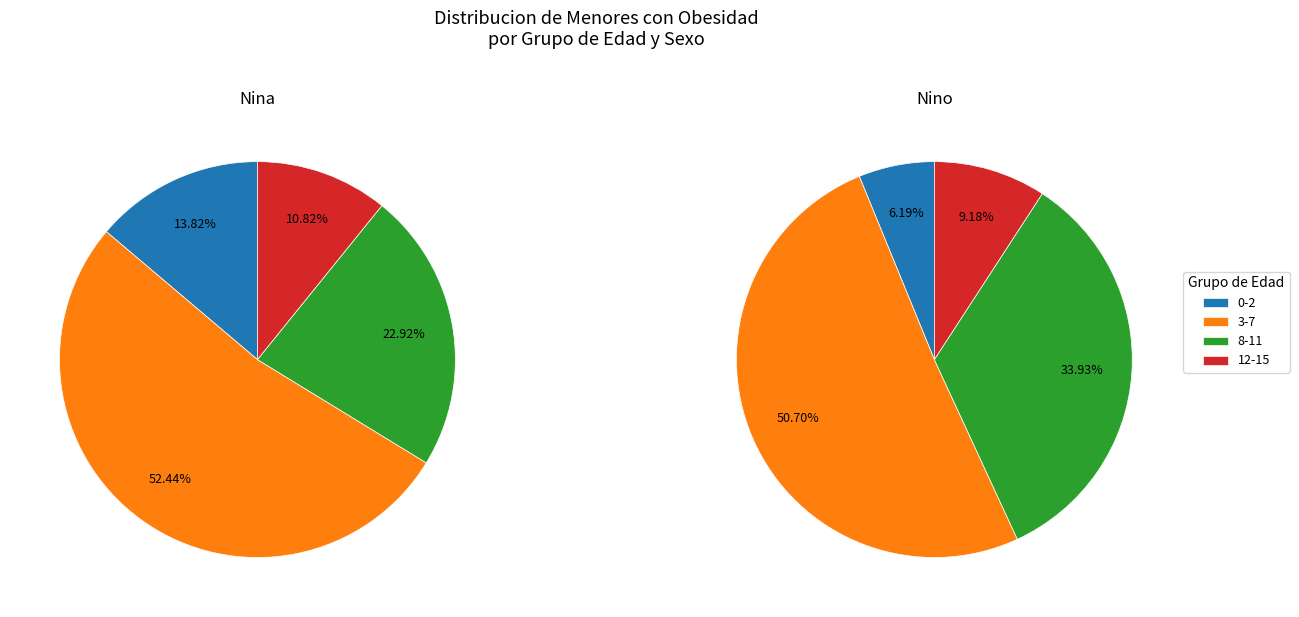

What portion of the pie excludes 12-15?

89.2%